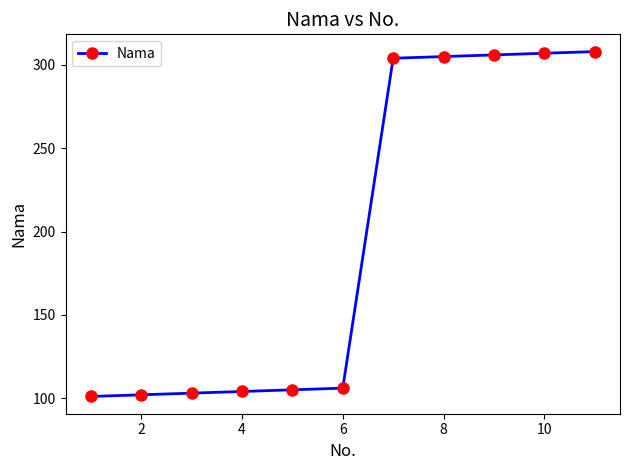

What is the greatest value displayed?

308